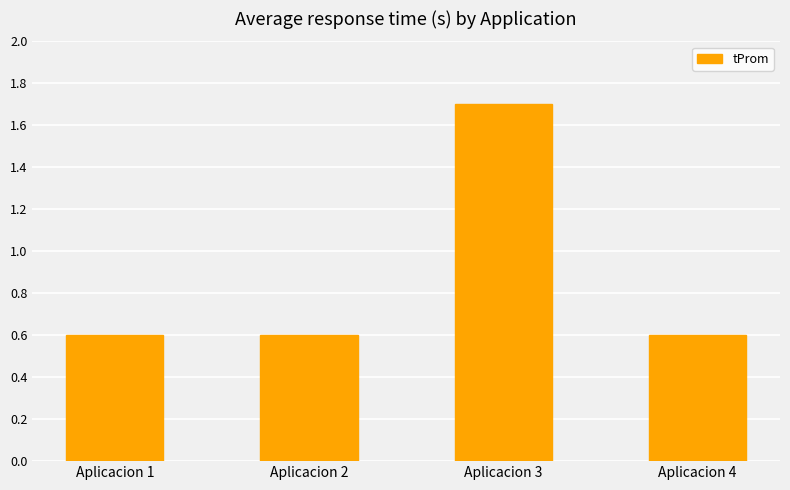

The chart shows a value of 0.6 at Aplicacion 4. True or false?

True